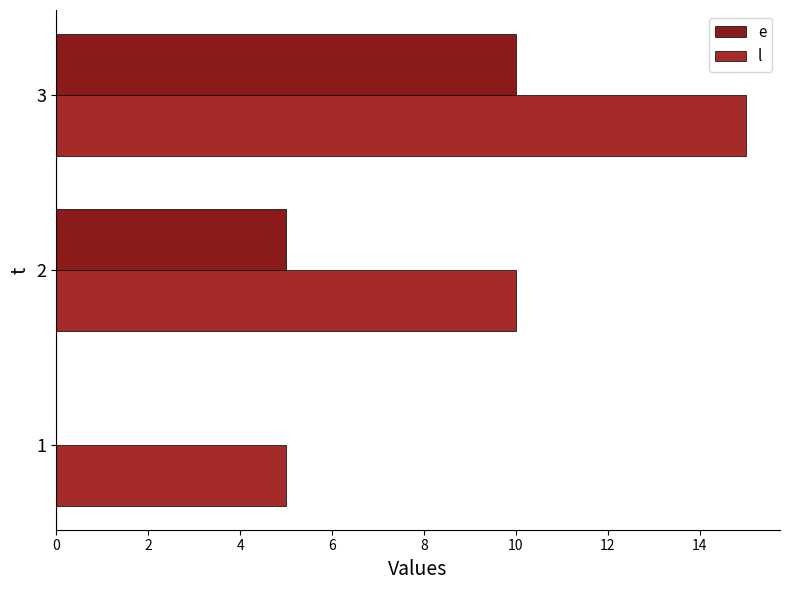

Read the l value at 2.

10